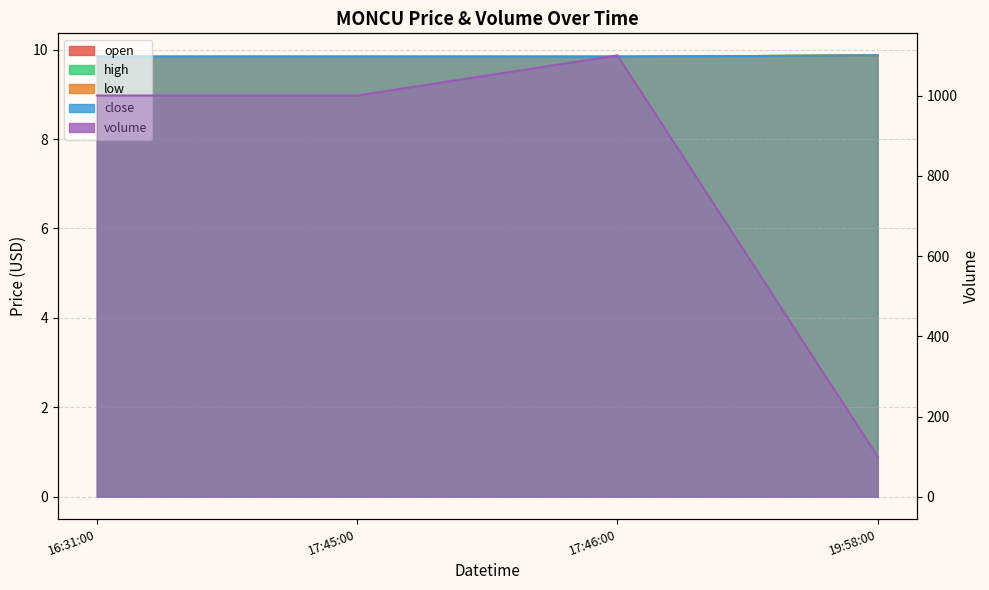

Where is close nearest to the value 9?

16:31:00